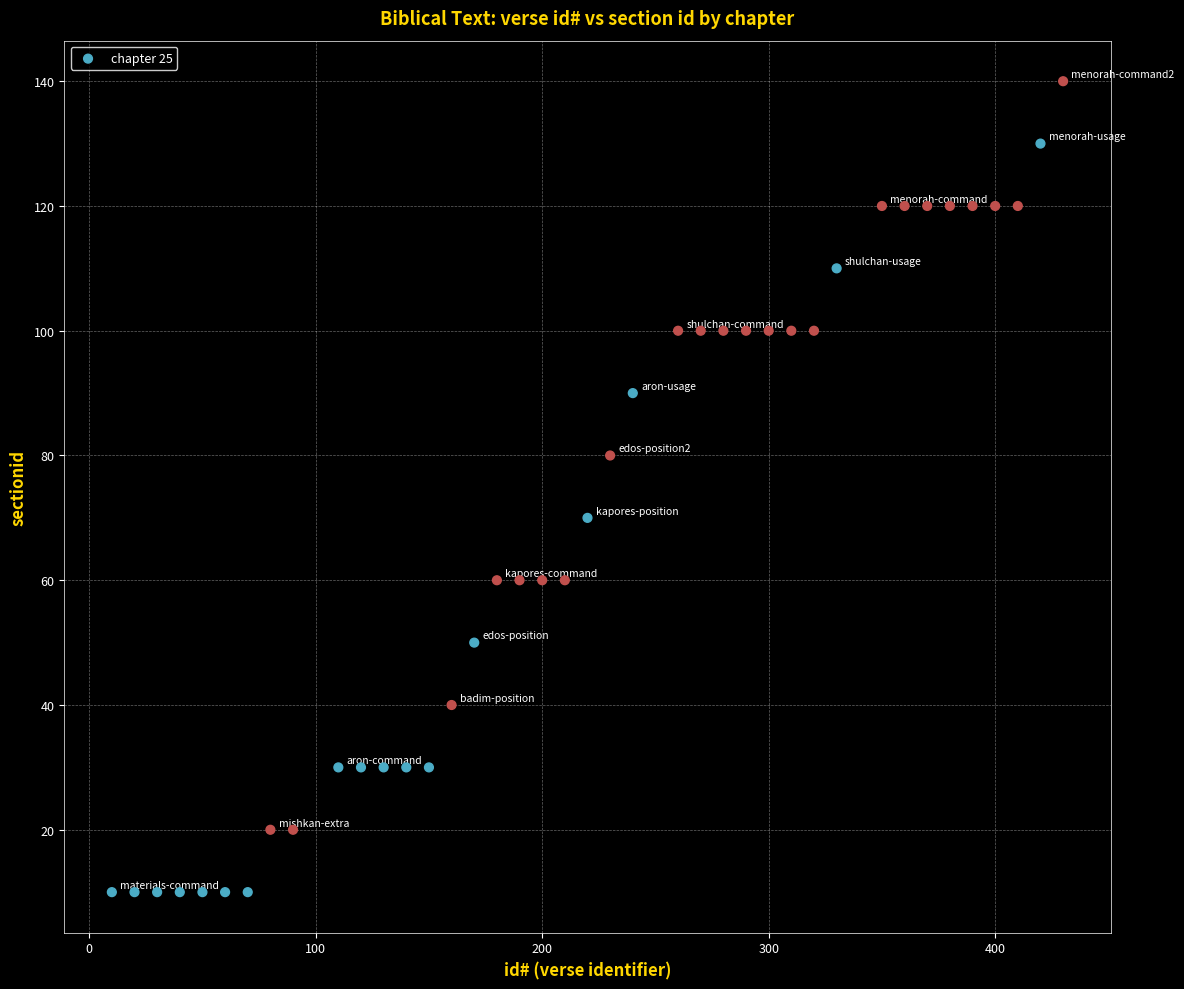

What is the range of Y values (max minus min)?

130